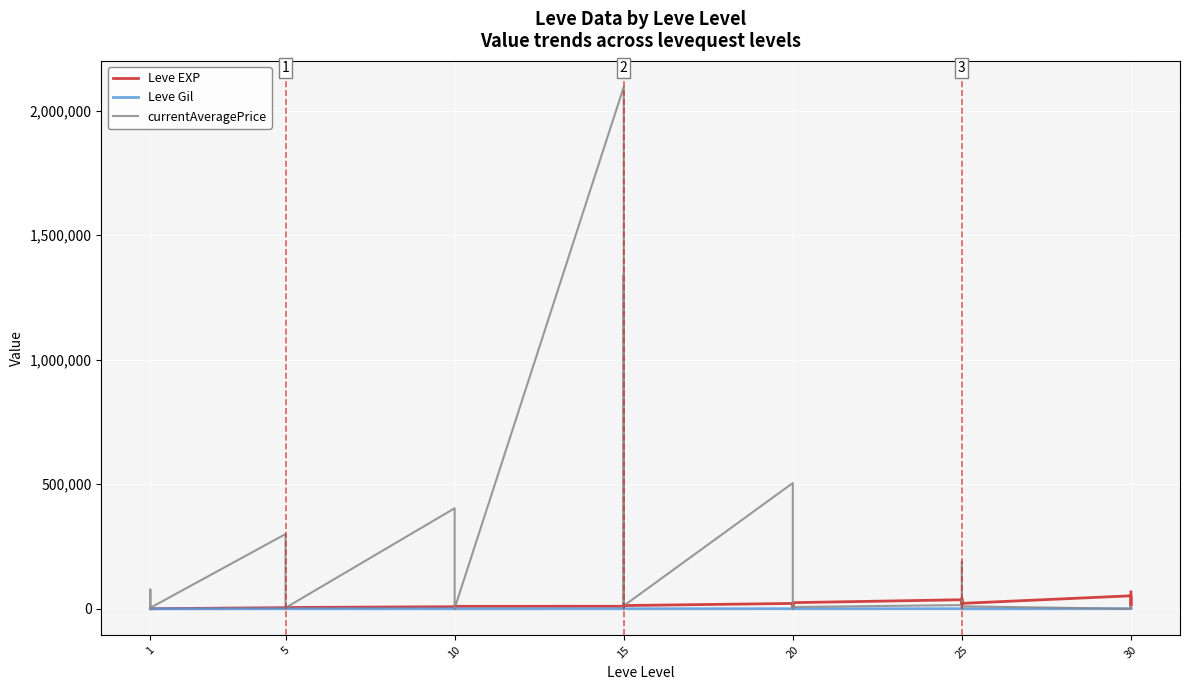

Which label corresponds to the smallest value in the chart?

1